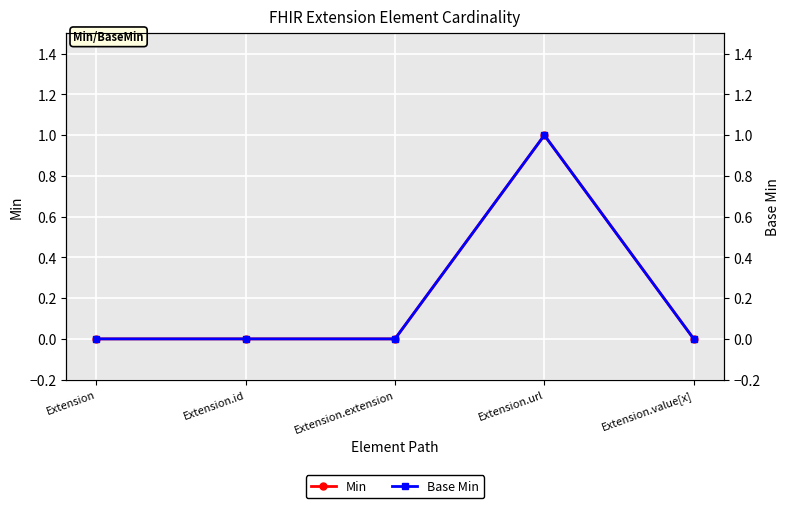

Reading left to right, extract all data points from this chart.

Min: Extension=0	Extension.id=0	Extension.extension=0	Extension.url=1	Extension.value[x]=0
Base Min: Extension=0	Extension.id=0	Extension.extension=0	Extension.url=1	Extension.value[x]=0